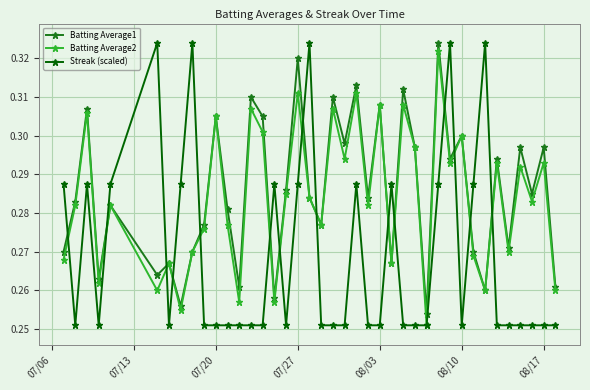

Does the chart display data point markers on the line(s)?

Yes